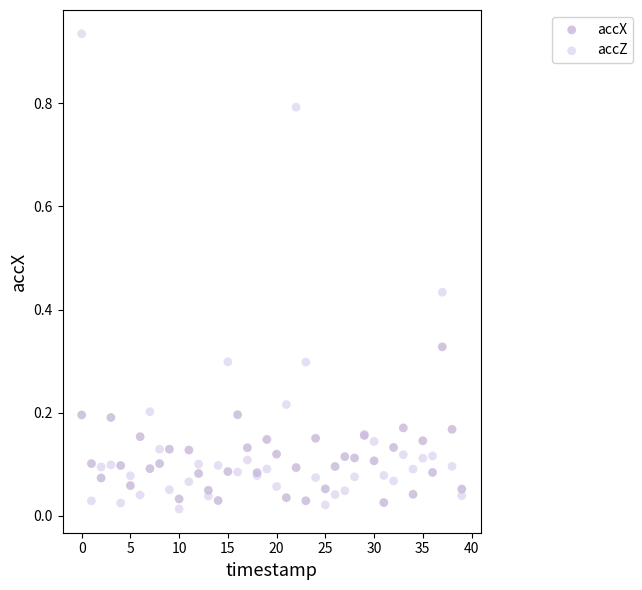

Which series has the widest spread of Y values?

accZ